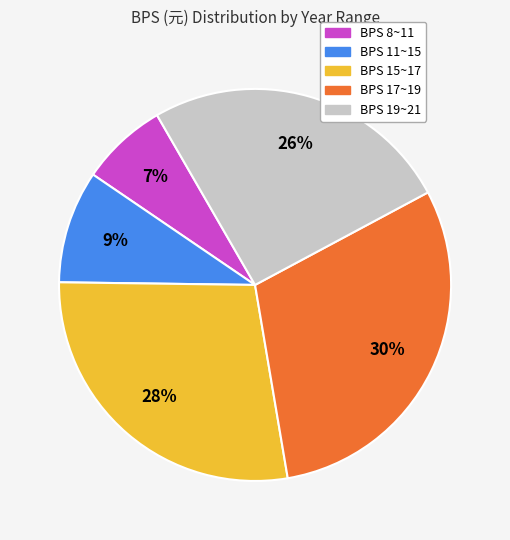

To the nearest percent, what is the average slice percentage?

20%